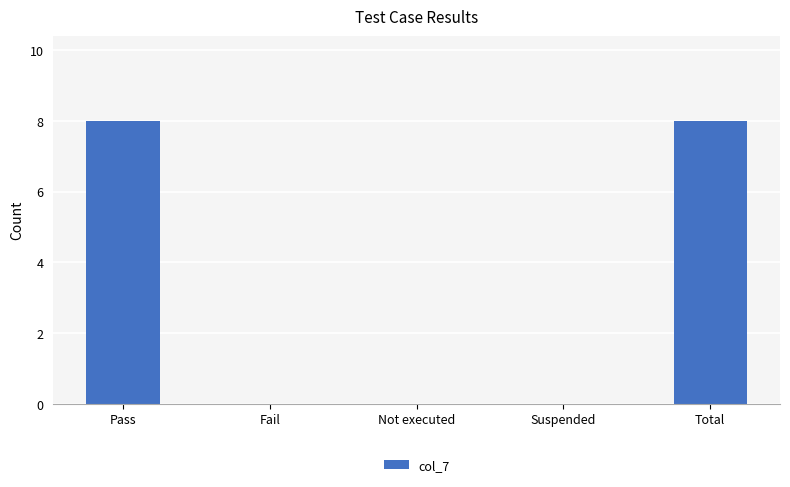

Read the value at Total.

8